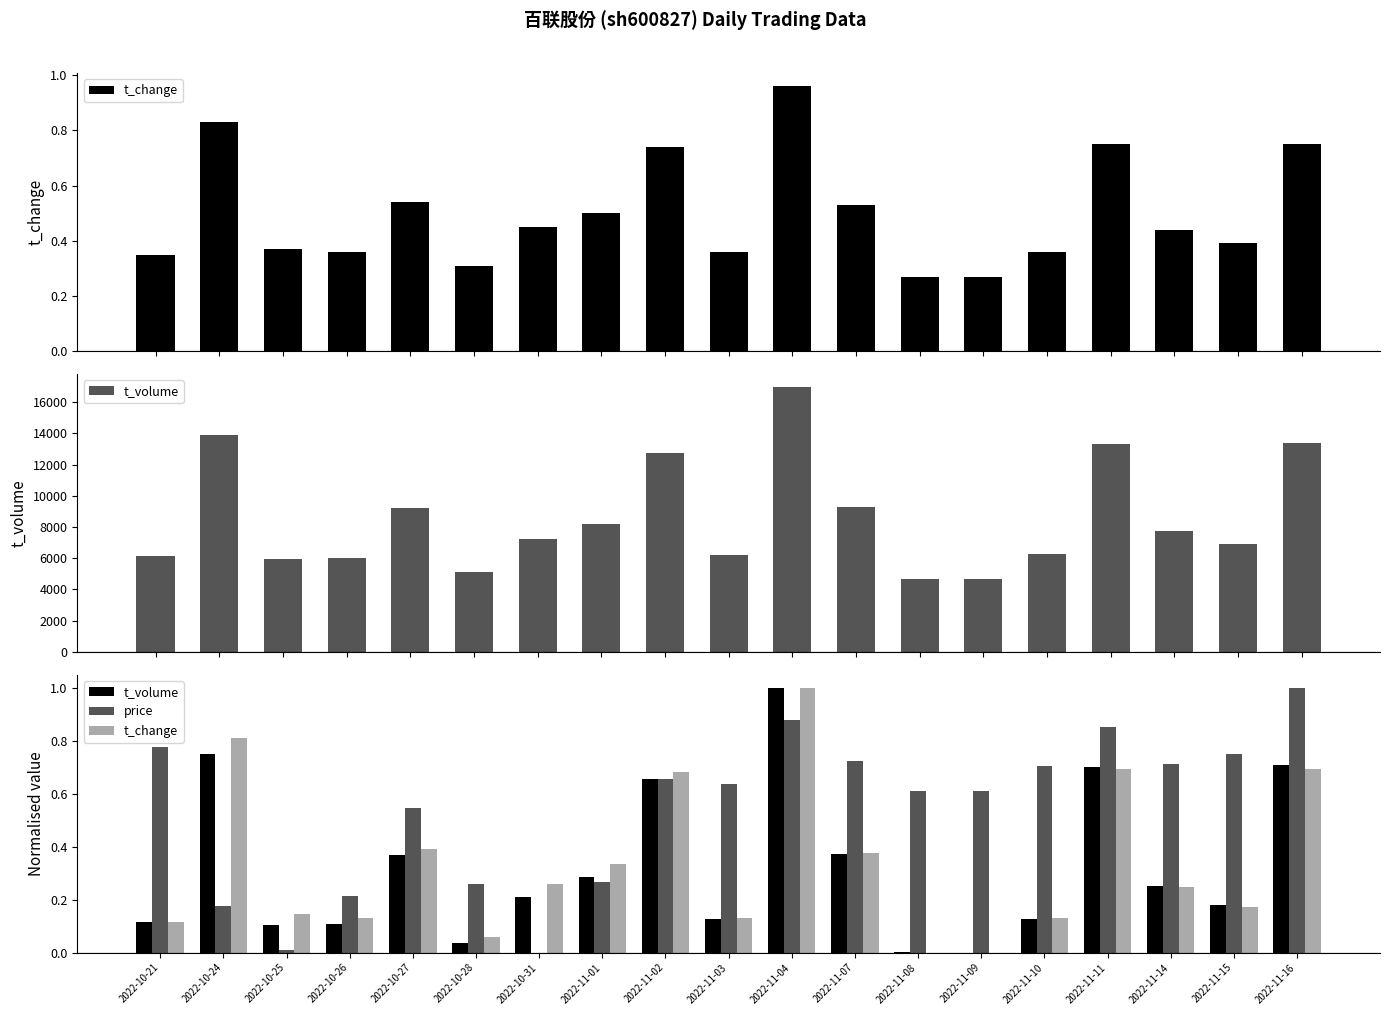

What is the difference between the maximum and minimum values in the t_volume series?

1.0